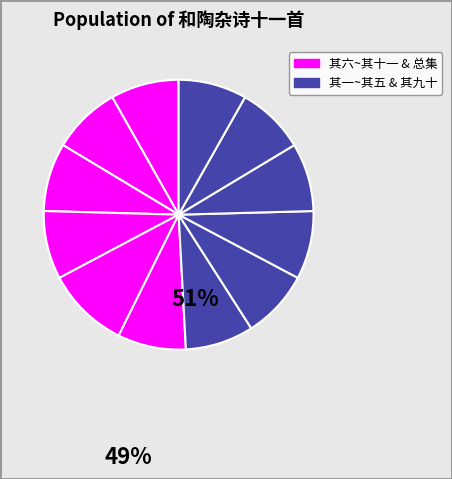

Count the number of slices in the pie.

12